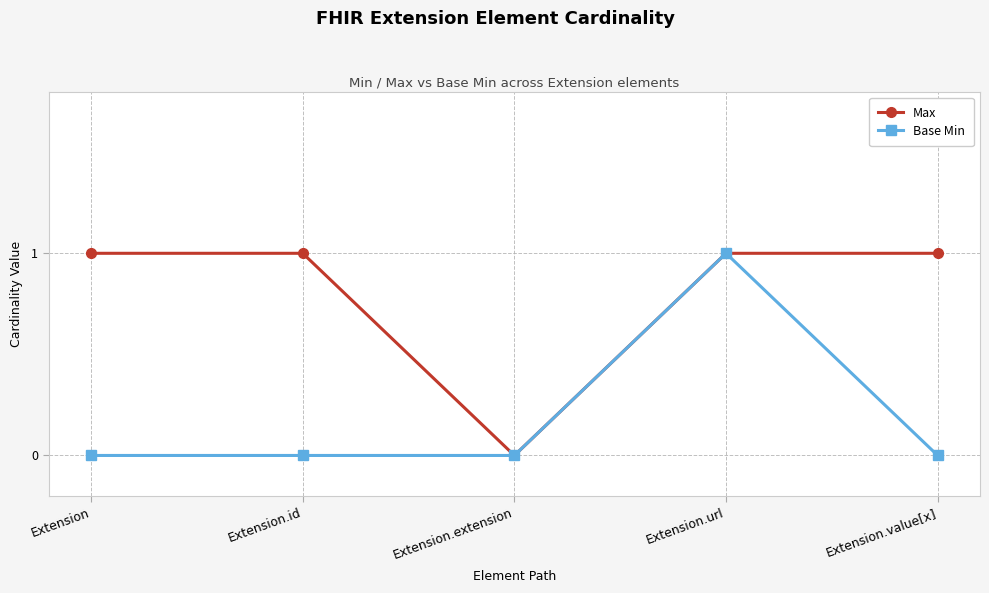

Which category has the highest value in the Base Min series?

Extension.url